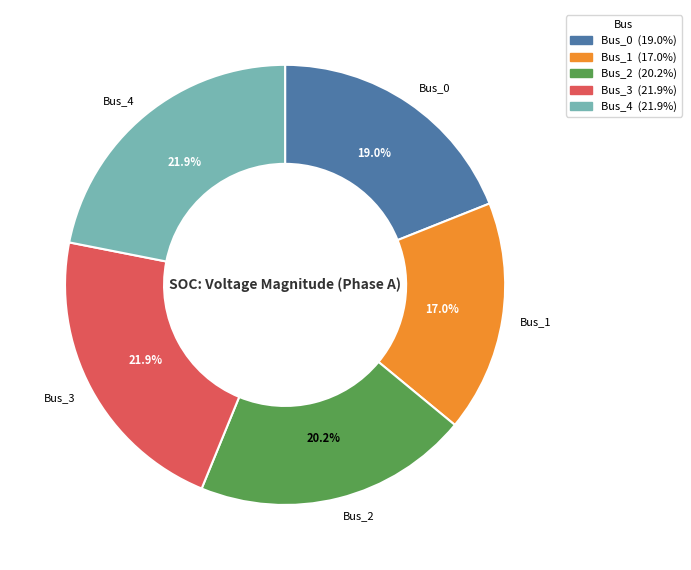

What percentage is the Bus_2 slice, to the nearest percent?

20%